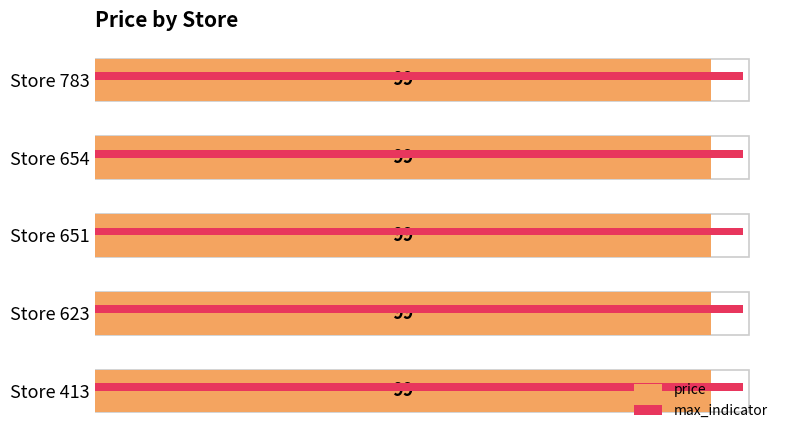

How many bars are there in total?

10